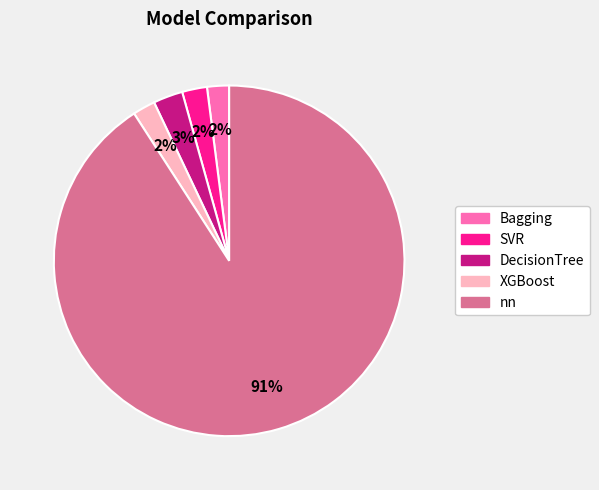

Which category accounts for the majority?

nn